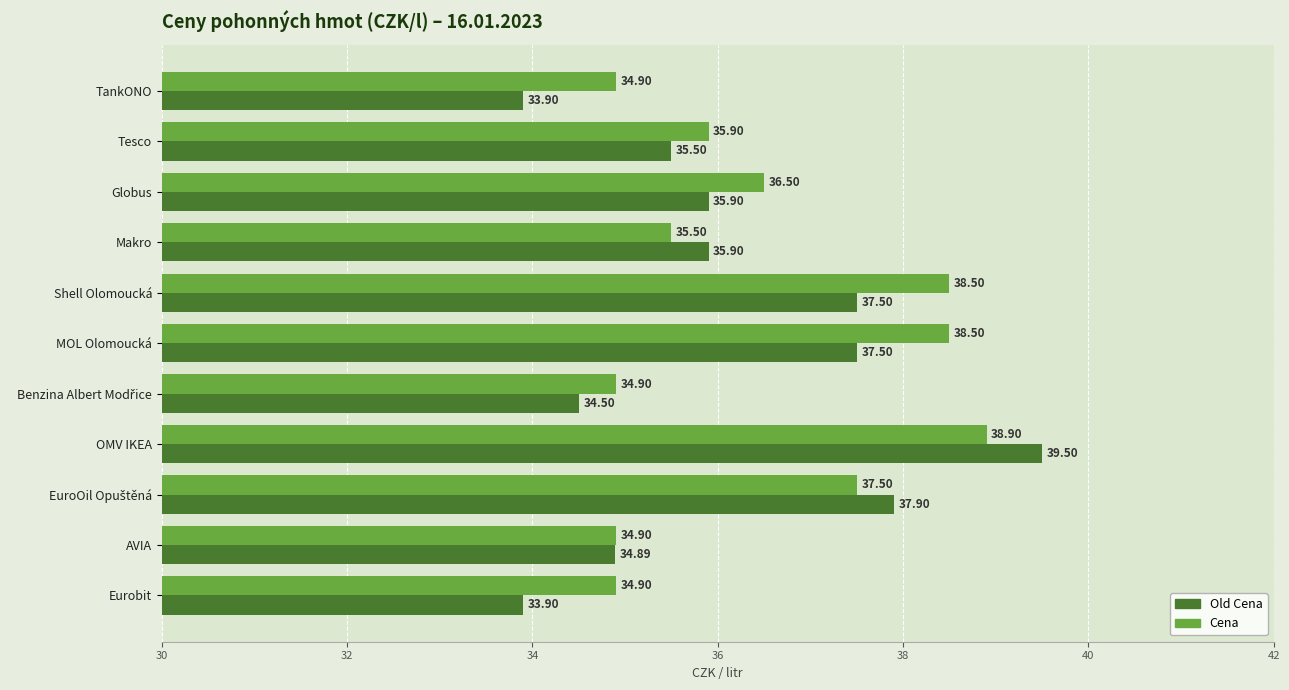

At which label does Old Cena reach its peak?

OMV IKEA